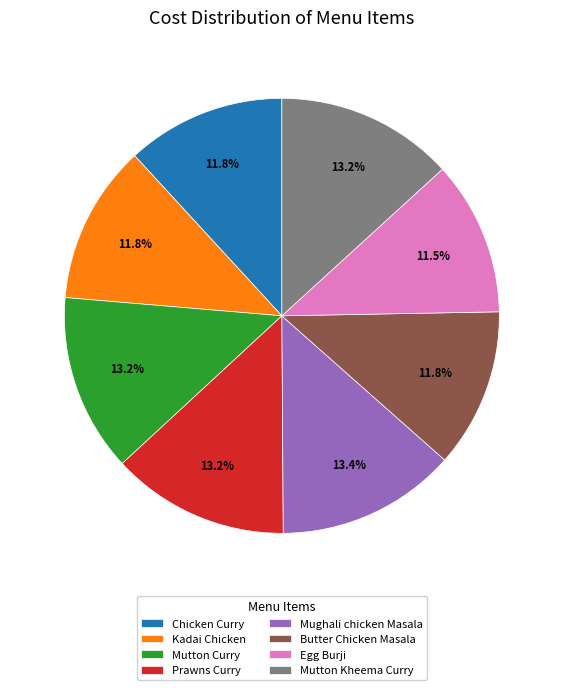

How many slices are in this pie chart?

8